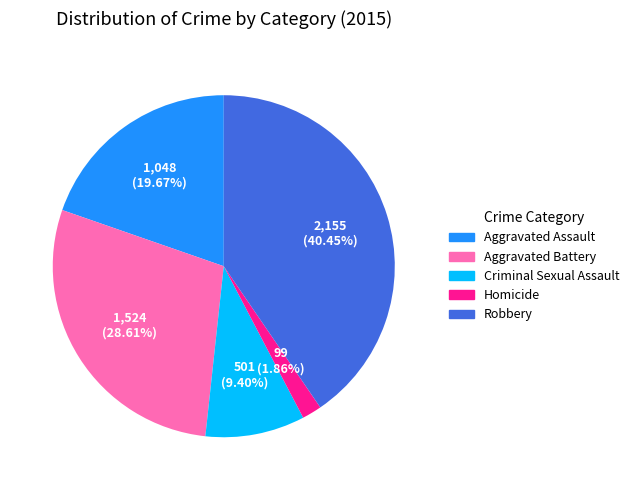

Do Homicide and Criminal Sexual Assault together represent more than half of the pie?

No